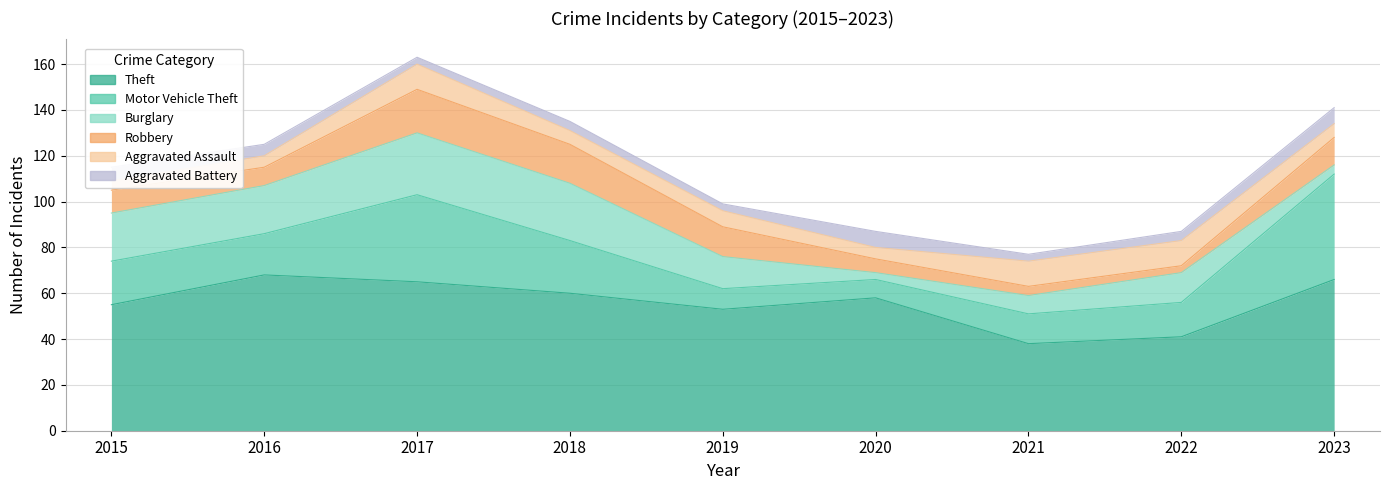

The value of Aggravated Assault at 2023 is 1. True or false?

False